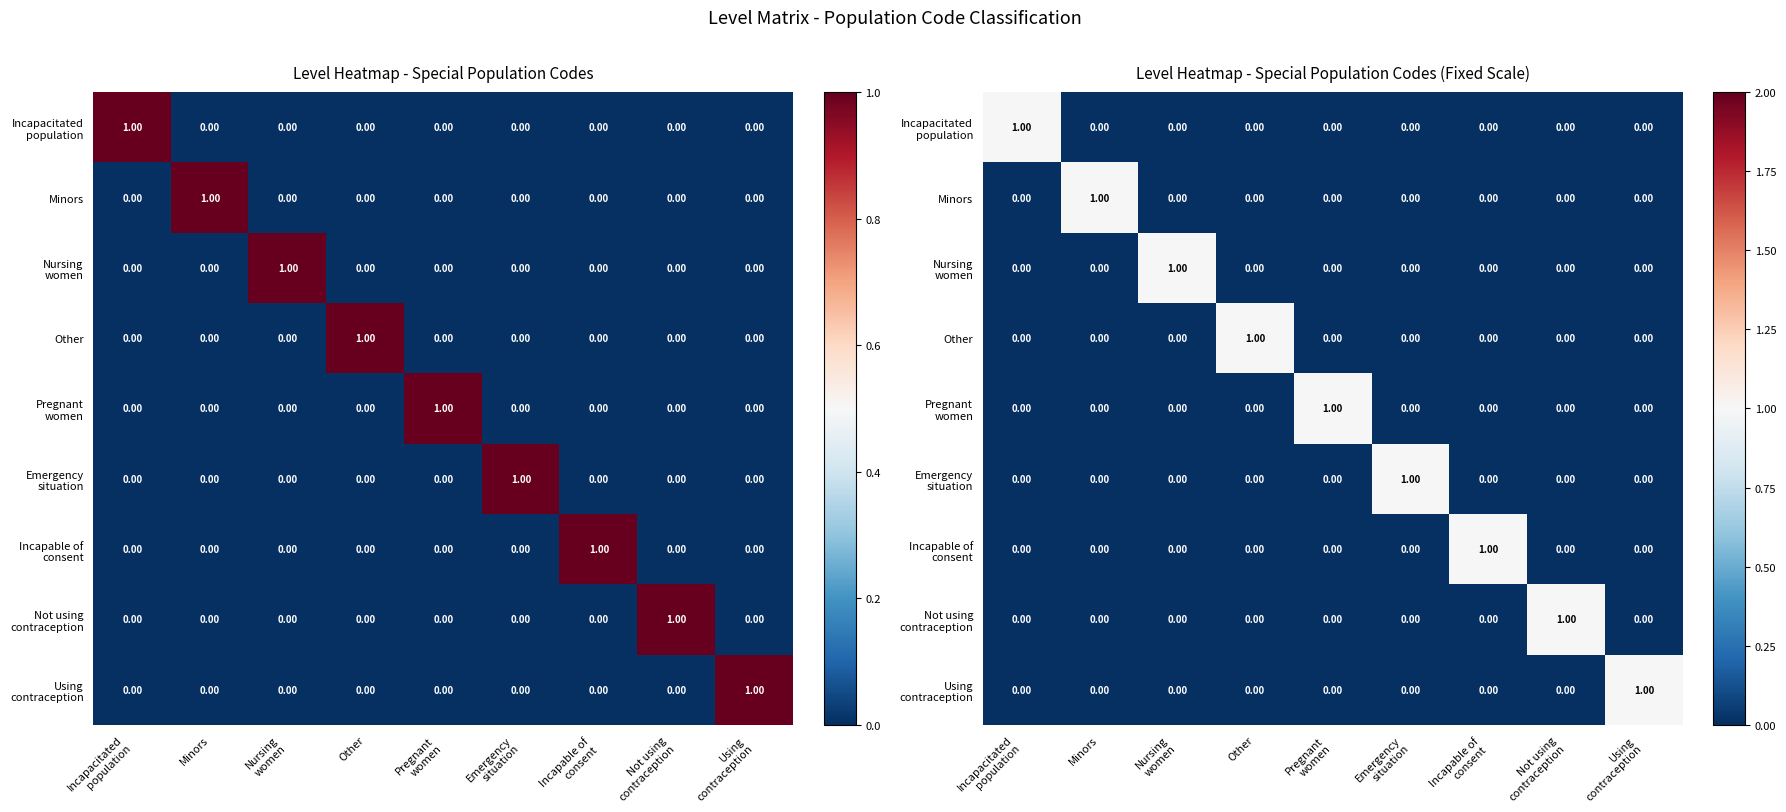

Rank the series by their maximum value, from highest to lowest.

Incapacitated population, Minors, Nursing women, Other, Pregnant women, Emergency situation, Incapable of consent, Not using contraception, Using contraception